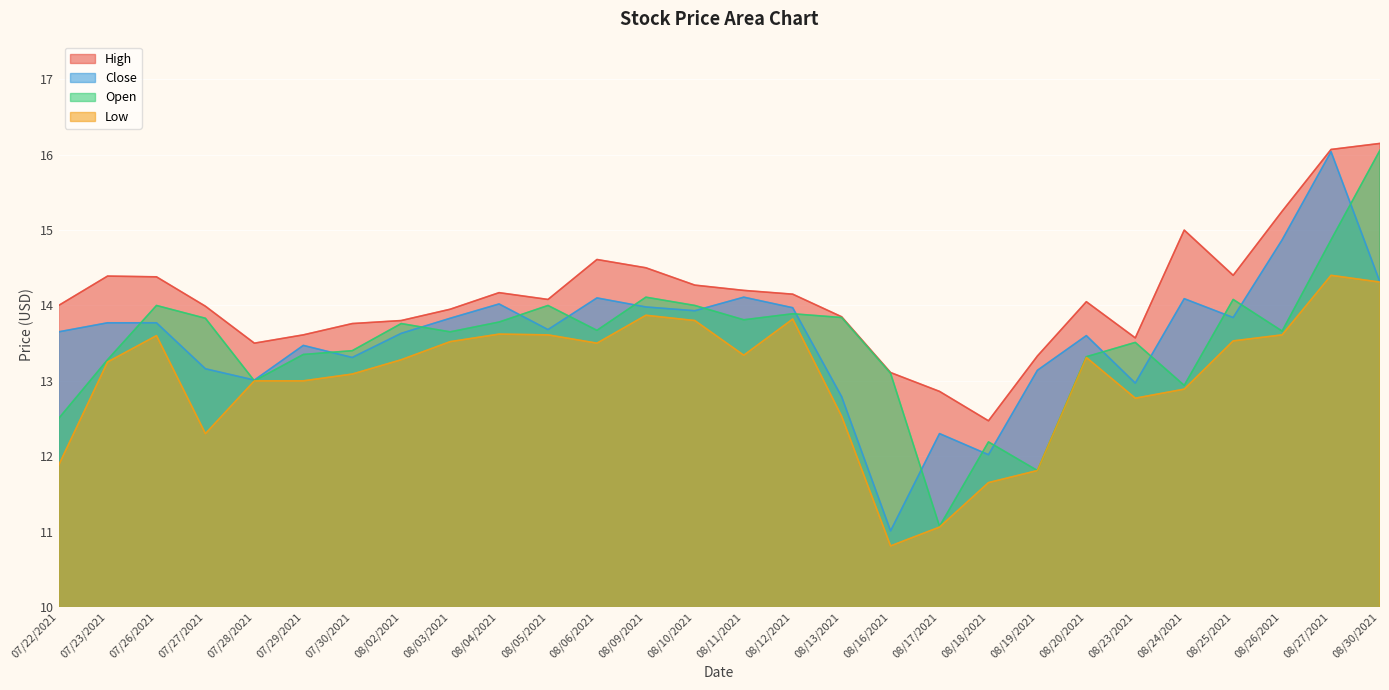

What are all the series names shown in the legend?

High, Close, Open, Low